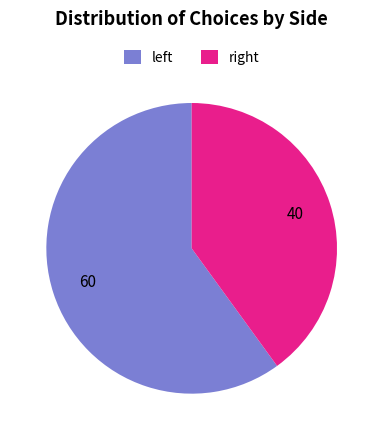

Rank the categories by value from lowest to highest.

right, left